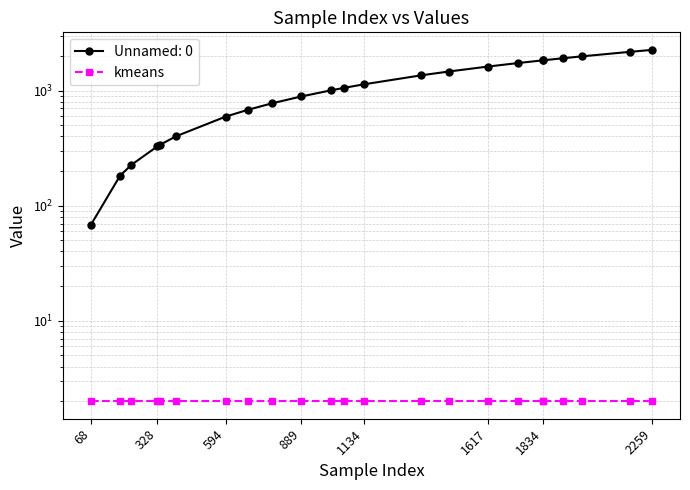

How many data points does each series have?

23